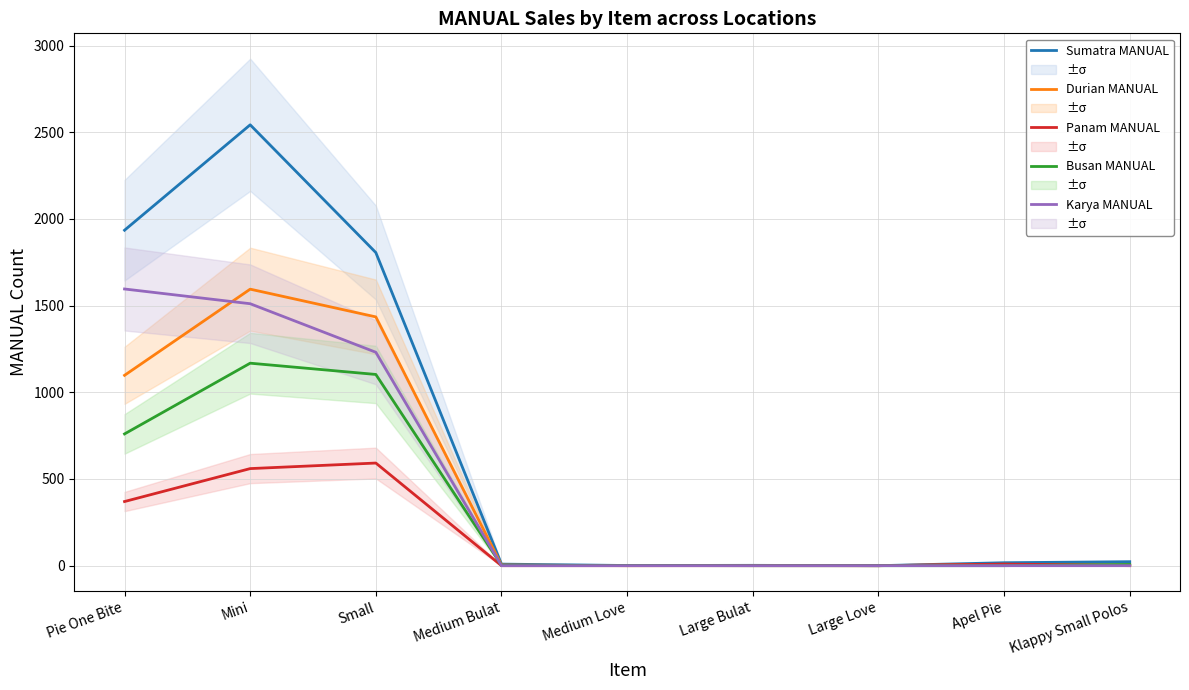

Is this an area chart (filled region under the line)?

No